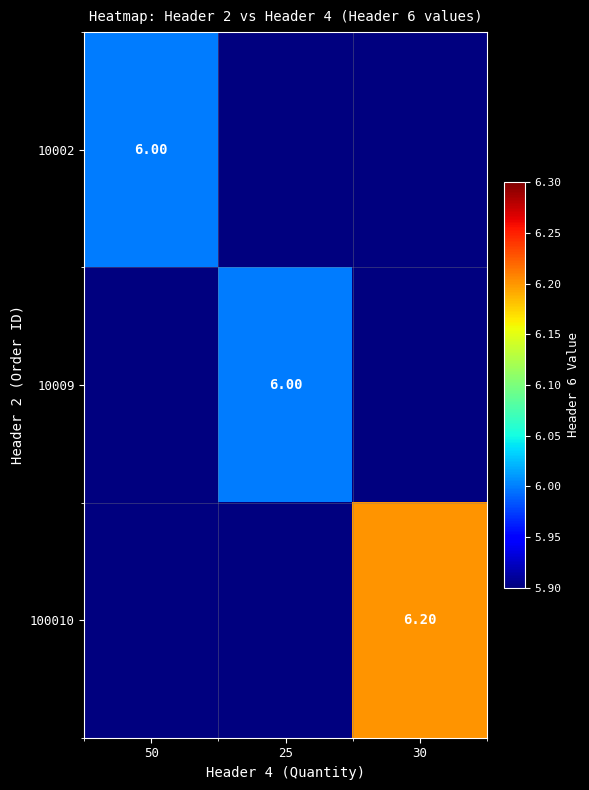

The value of 100010 at 30 is 6.2. True or false?

True